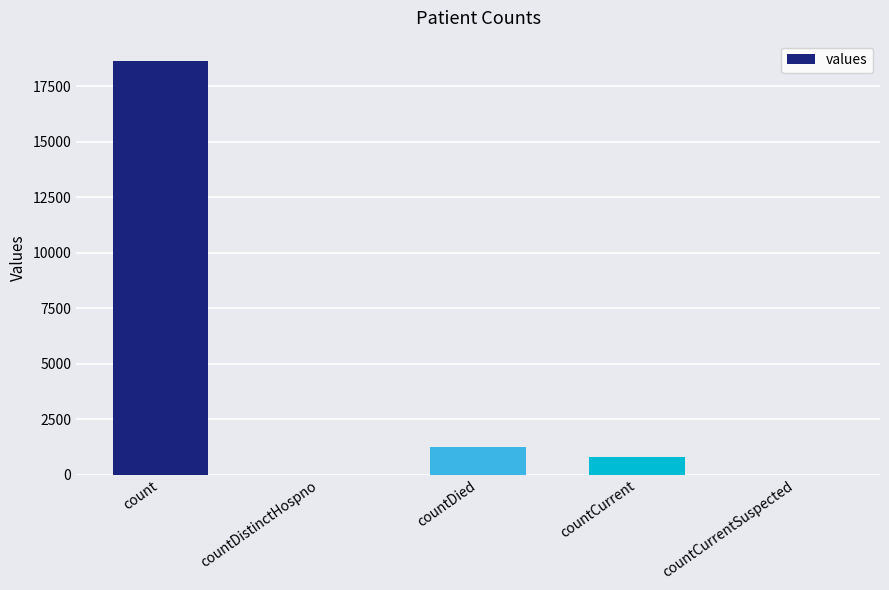

Which label corresponds to the largest value in the chart?

count